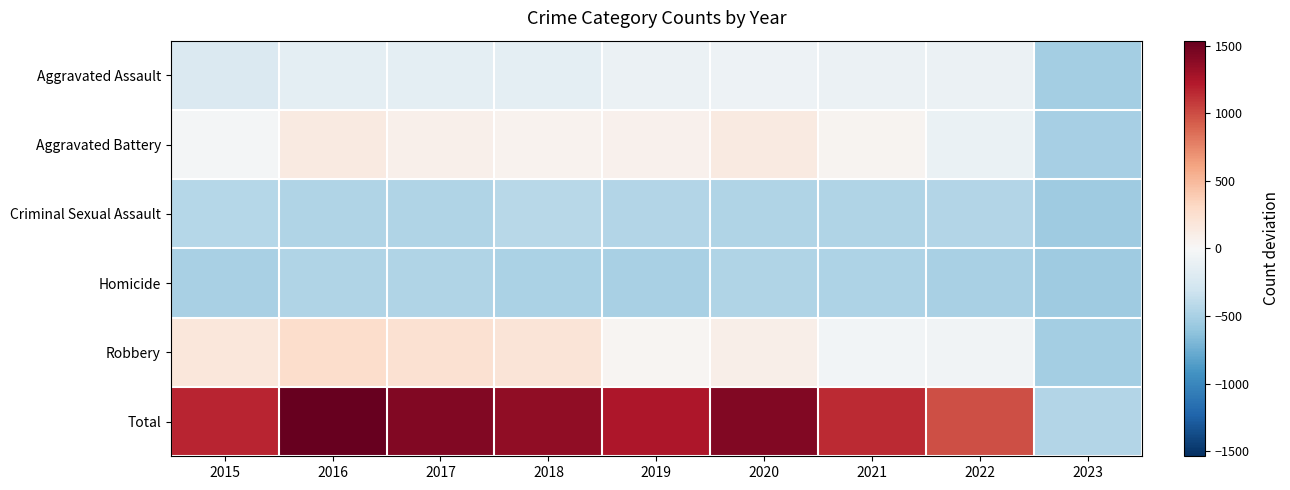

List the series in order of their peak value, lowest first.

Homicide, Criminal Sexual Assault, Aggravated Assault, Aggravated Battery, Robbery, Total